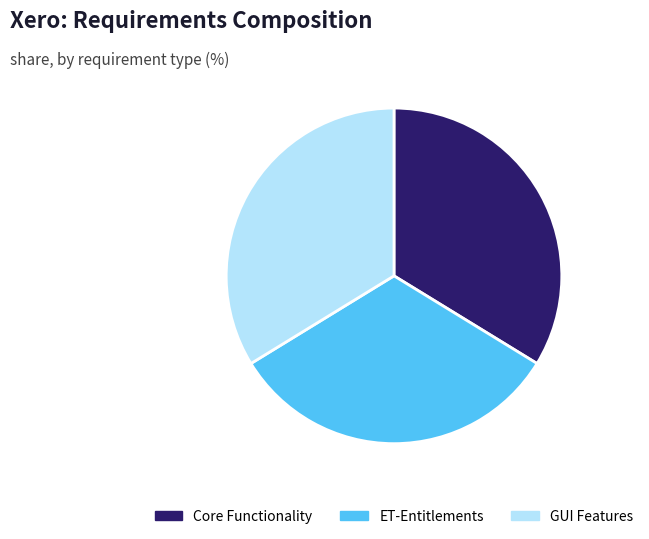

Is there a majority slice in this chart?

No